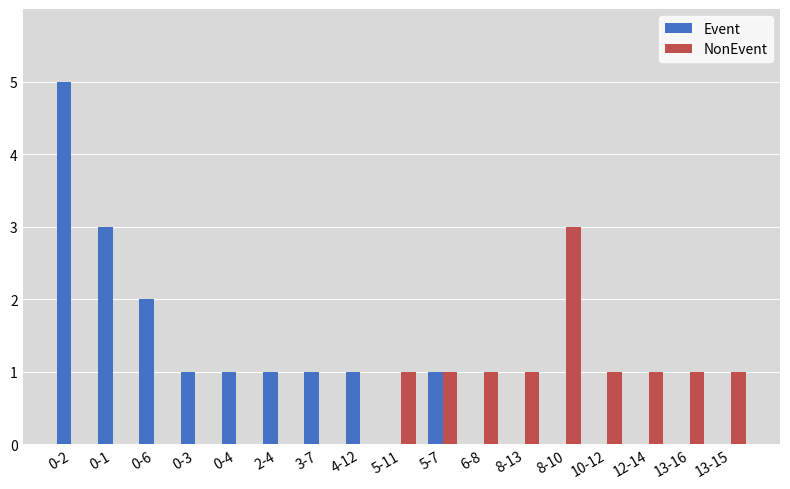

Which series has the widest spread of values?

Event